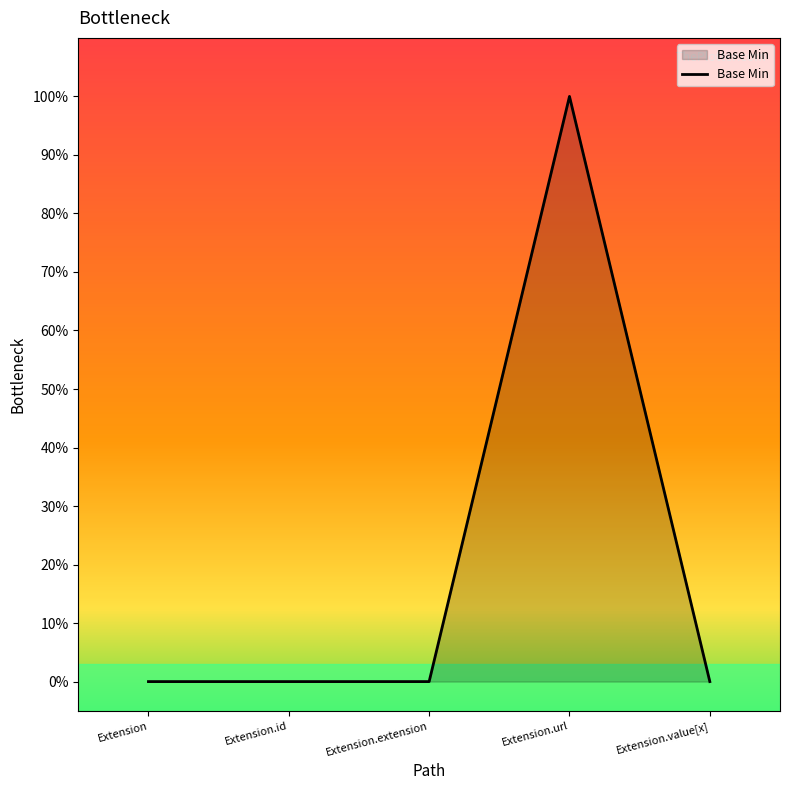

How many lines are shown in the chart?

1